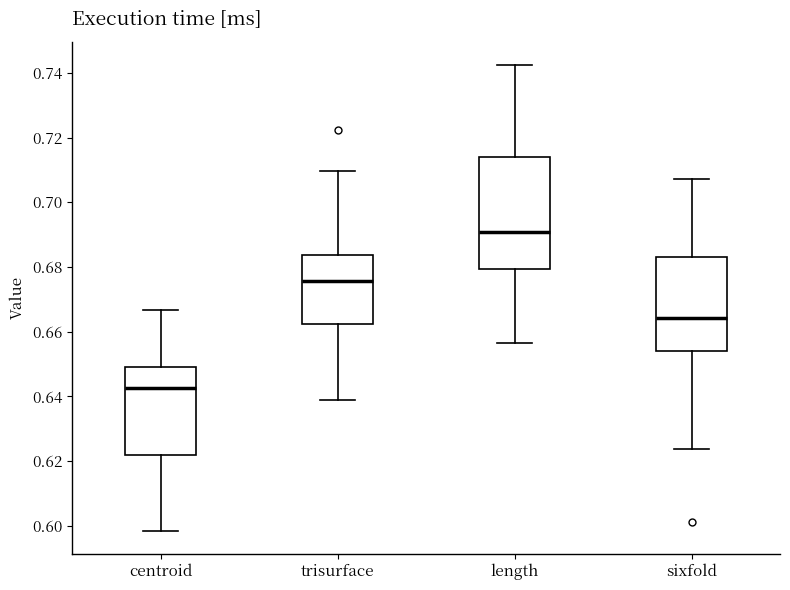

Which box's median line is the lowest?

centroid